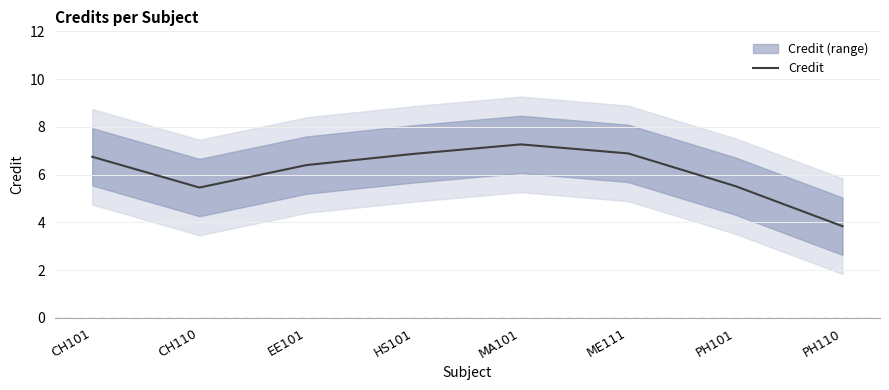

True or false: the data shows 9.5 at CH101.

False